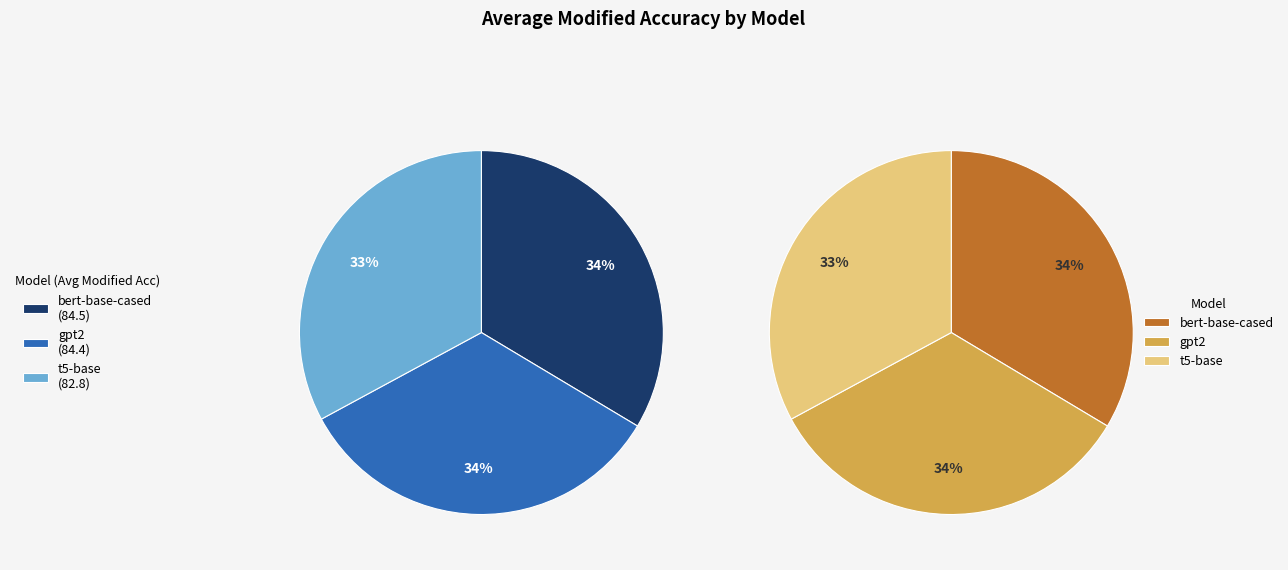

True or false: t5-base accounts for 18% of the total.

False